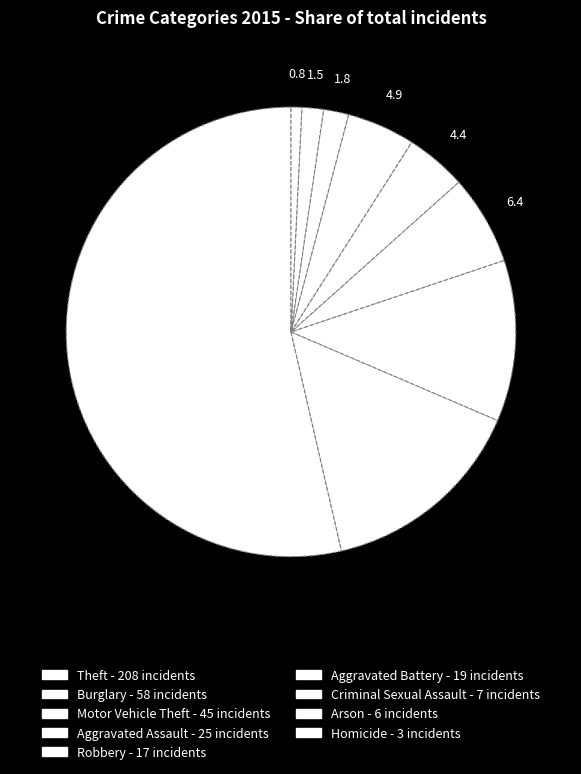

How many segments does this pie chart have?

9